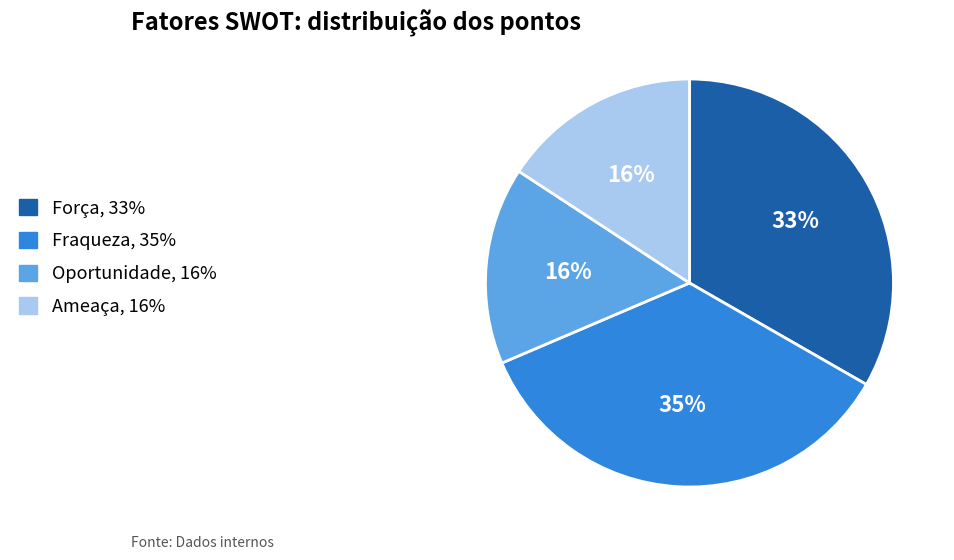

To the nearest percent, what portion does Oportunidade represent?

16%